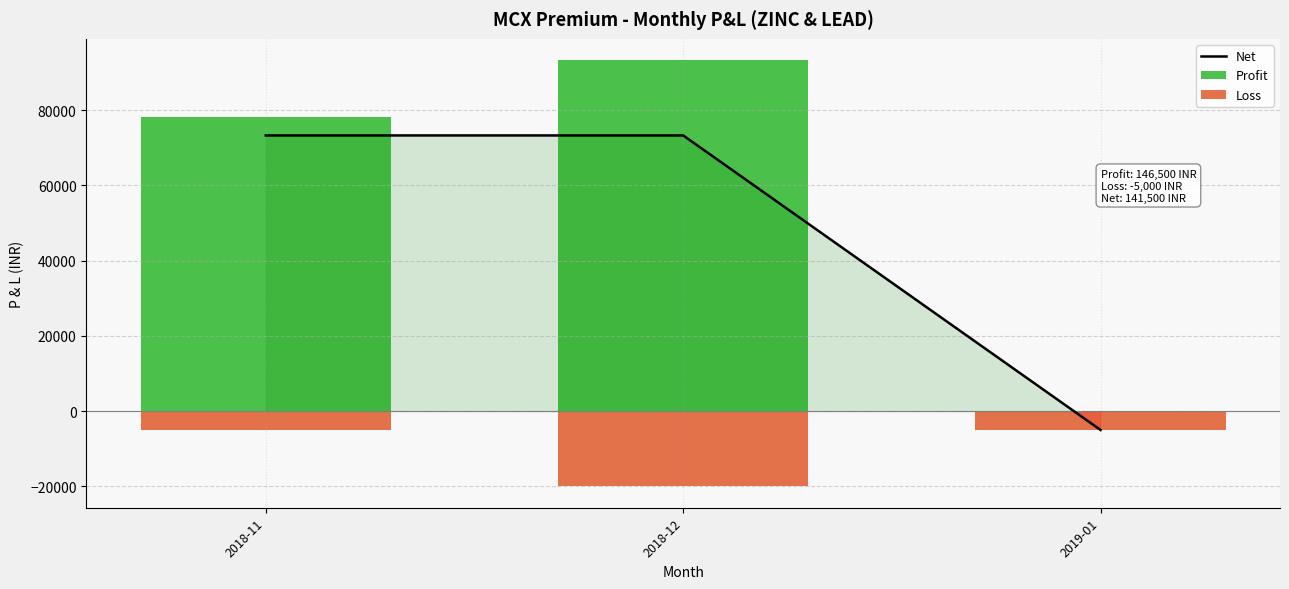

What is the smallest value displayed?

-20000